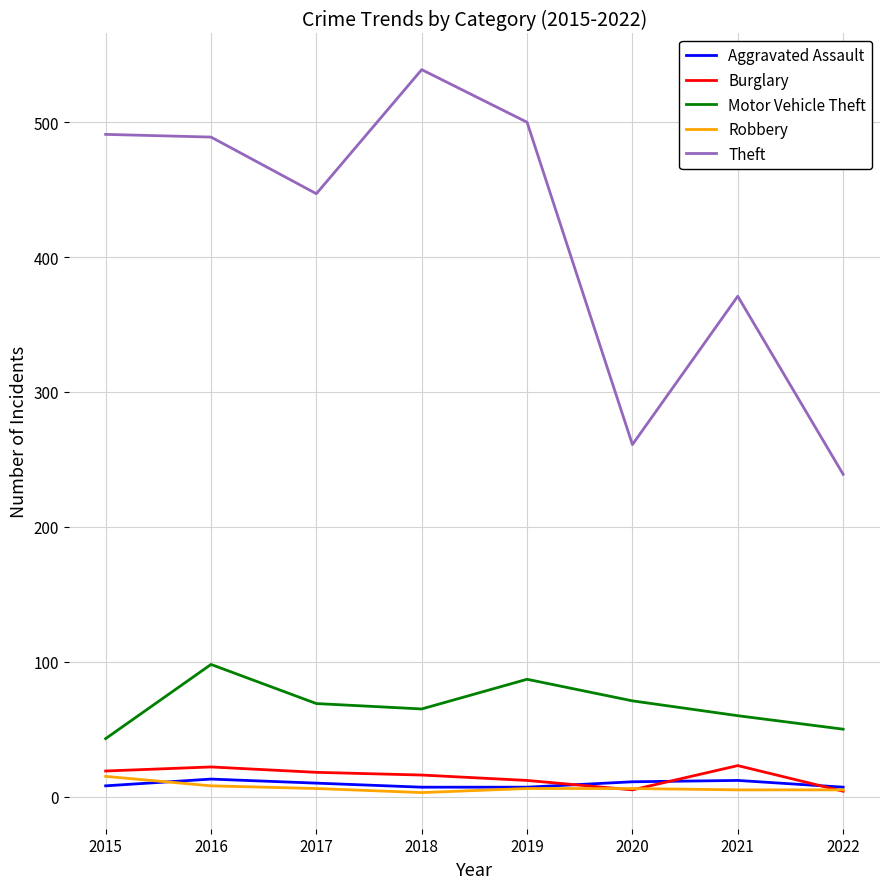

Where is Theft nearest to the value 389?

2021